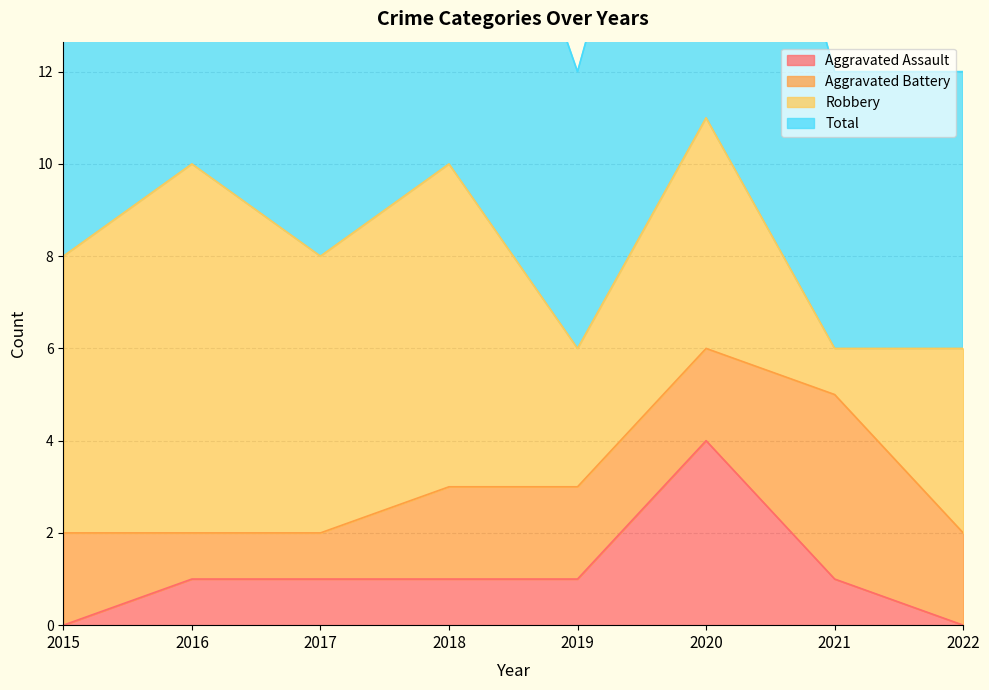

What is the highest value of the Aggravated Assault series?

4